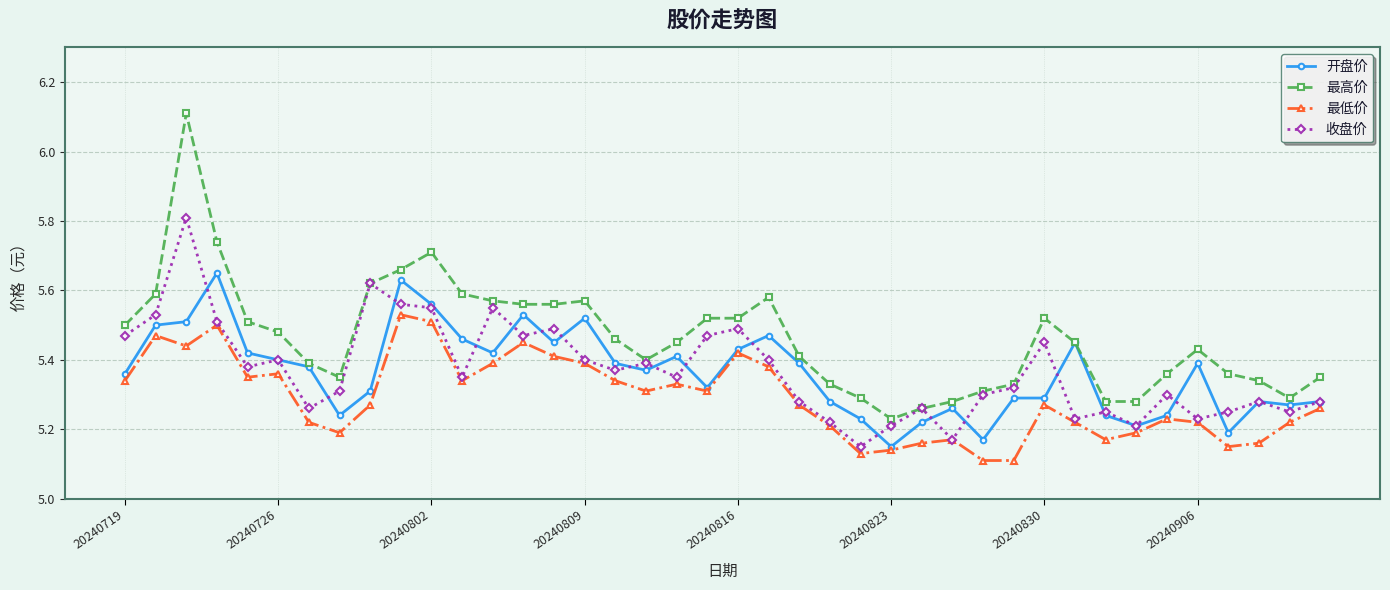

Which series has the largest total across all categories?

最高价